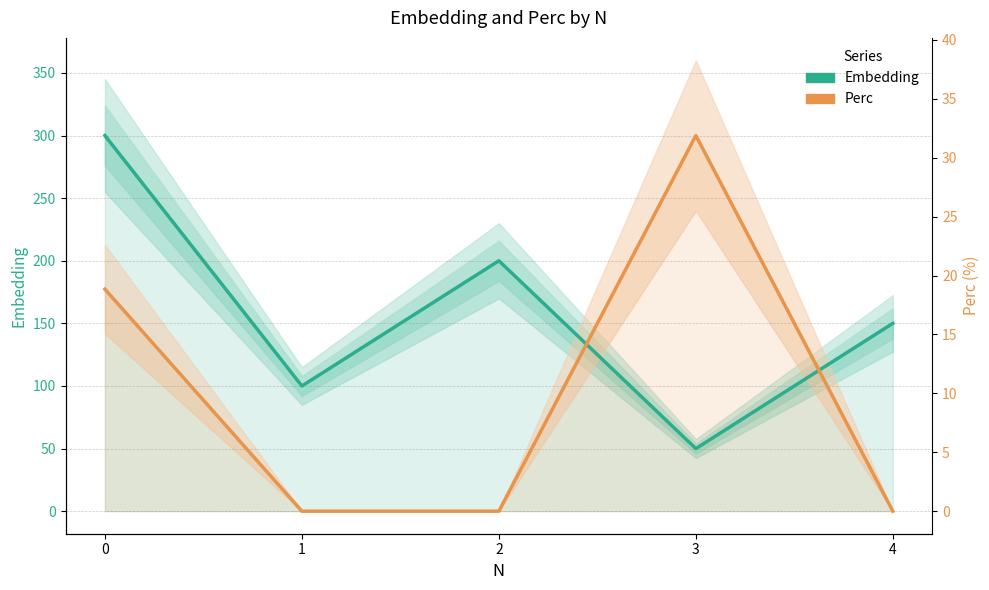

How many lines are shown in the chart?

2